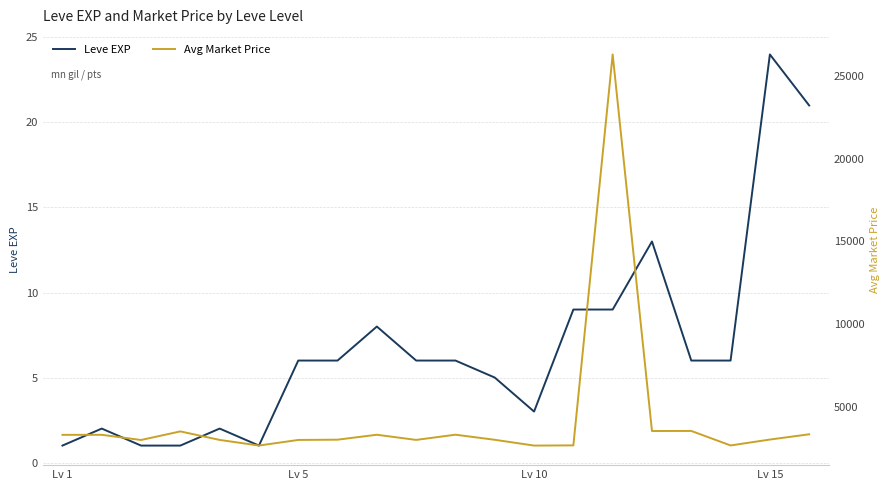

What is the highest value of the Leve EXP series?

24